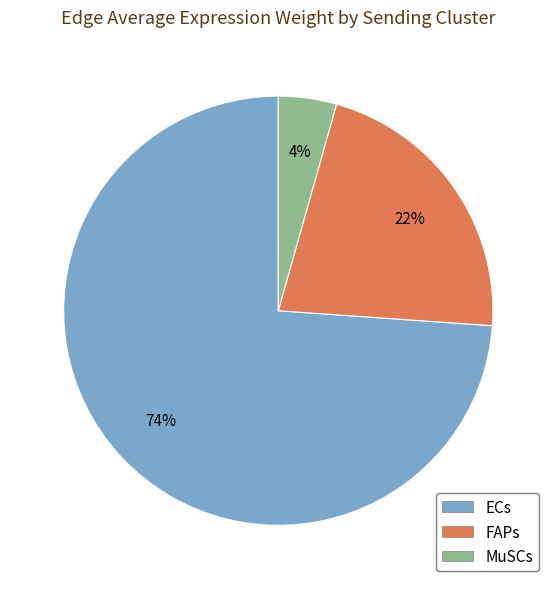

To the nearest percent, what portion does ECs represent?

74%